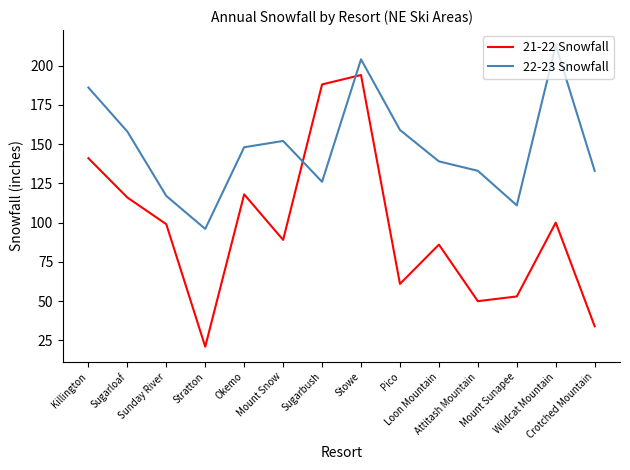

At which category does the chart reach its peak across all series?

Wildcat Mountain